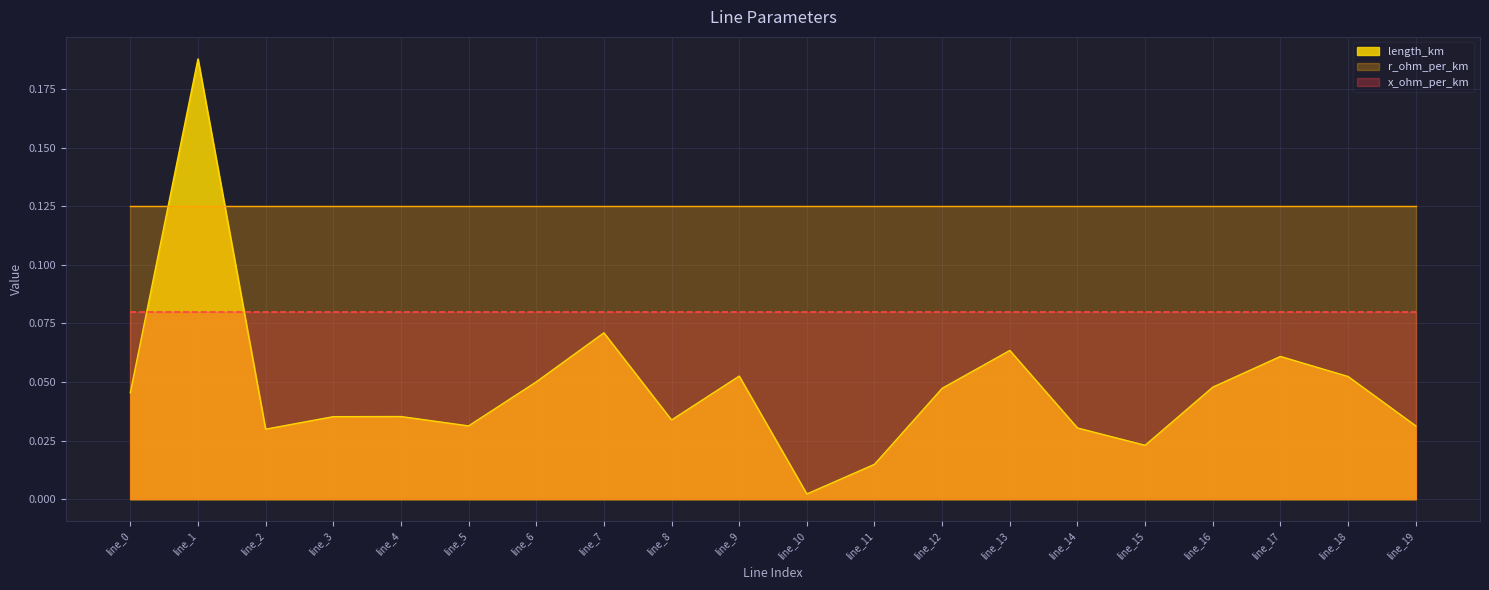

Reading right to left, what are all the values shown in this chart?

length_km: 0.0	0.1	0.1	0.0	0.0	0.0	0.1	0.0	0.0	0.0	0.1	0.0	0.1	0.1	0.0	0.0	0.0	0.0	0.2	0.0
r_ohm_per_km: 0.1	0.1	0.1	0.1	0.1	0.1	0.1	0.1	0.1	0.1	0.1	0.1	0.1	0.1	0.1	0.1	0.1	0.1	0.1	0.1
x_ohm_per_km: 0.1	0.1	0.1	0.1	0.1	0.1	0.1	0.1	0.1	0.1	0.1	0.1	0.1	0.1	0.1	0.1	0.1	0.1	0.1	0.1